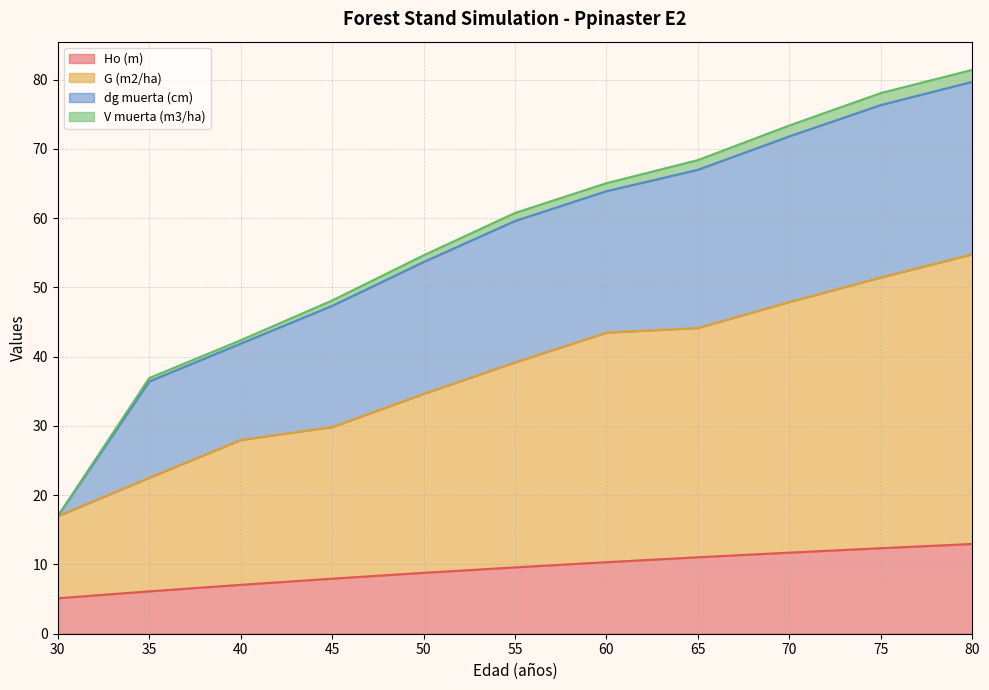

How many values in the Ho (m) series exceed 9?

6